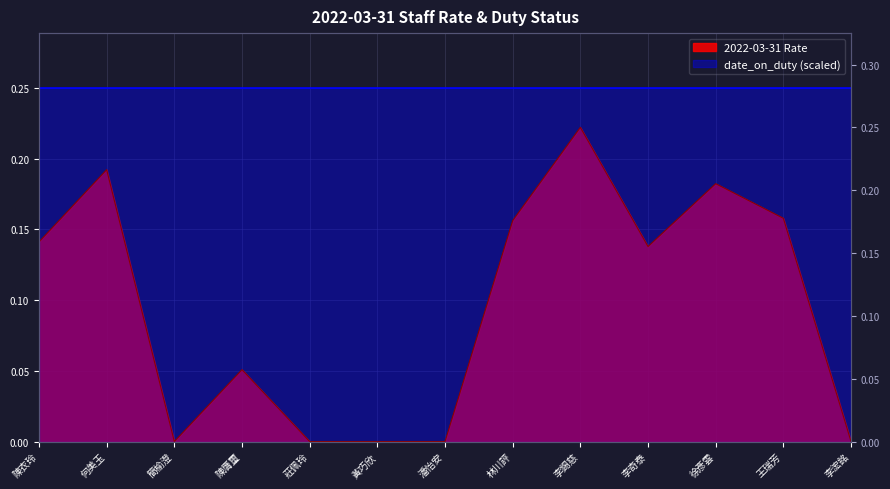

Reading right to left, extract all data points from this chart.

李浤銘=0.0	王瑞芳=0.2	徐彥雲=0.2	李奇泰=0.1	李錫慈=0.2	林川評=0.2	潘怡安=0.0	黃巧欣=0.0	莊佩玲=0.0	陳膺璽=0.1	簡榆澄=0.0	何美玉=0.2	陳衣玲=0.1